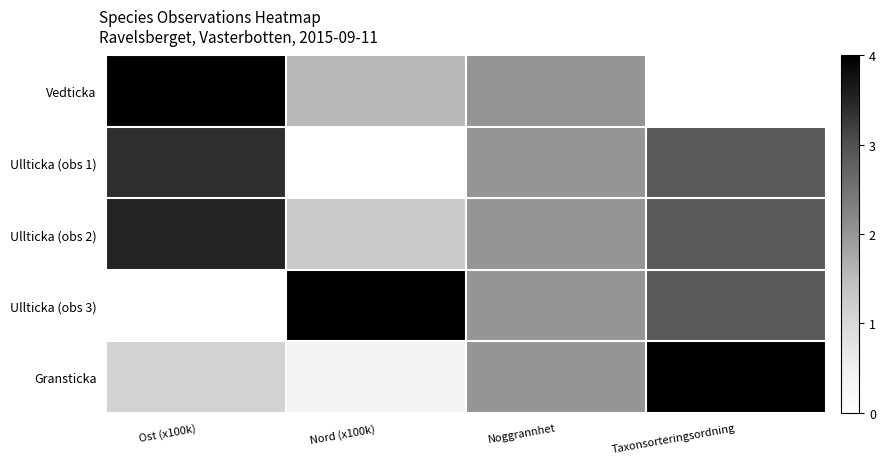

Reading right to left, what are all the values shown in this chart?

Vedticka: Taxonsorteringsordning=0.0	Noggrannhet=2.0	Nord (x100k)=1.6	Ost (x100k)=4.0
Ullticka (obs 1): Taxonsorteringsordning=2.9	Noggrannhet=2.0	Nord (x100k)=0.0	Ost (x100k)=3.4
Ullticka (obs 2): Taxonsorteringsordning=2.9	Noggrannhet=2.0	Nord (x100k)=1.3	Ost (x100k)=3.5
Ullticka (obs 3): Taxonsorteringsordning=2.9	Noggrannhet=2.0	Nord (x100k)=4.0	Ost (x100k)=0.0
Gransticka: Taxonsorteringsordning=4.0	Noggrannhet=2.0	Nord (x100k)=0.4	Ost (x100k)=1.1